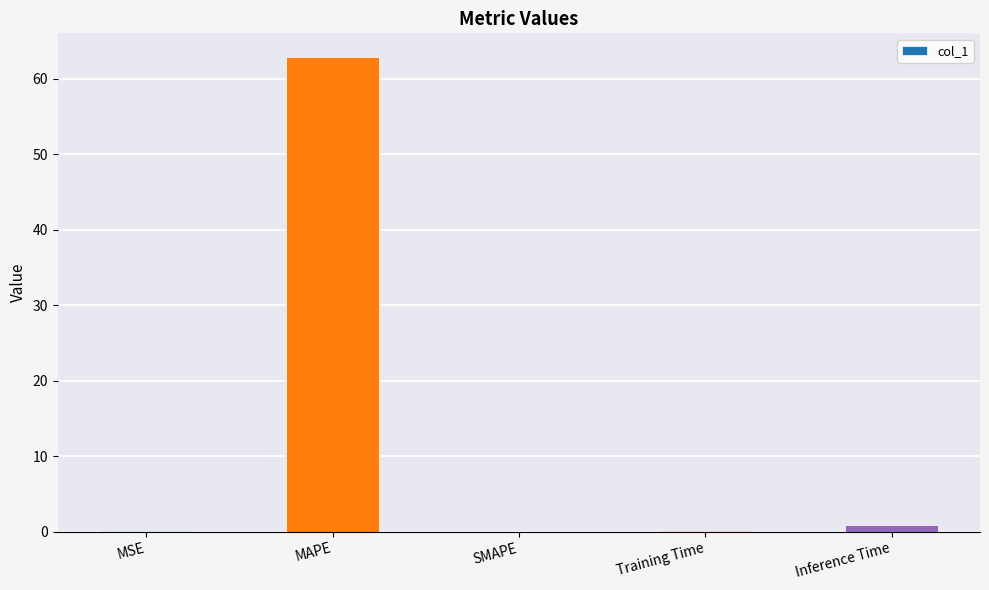

Read the value at MAPE.

62.9